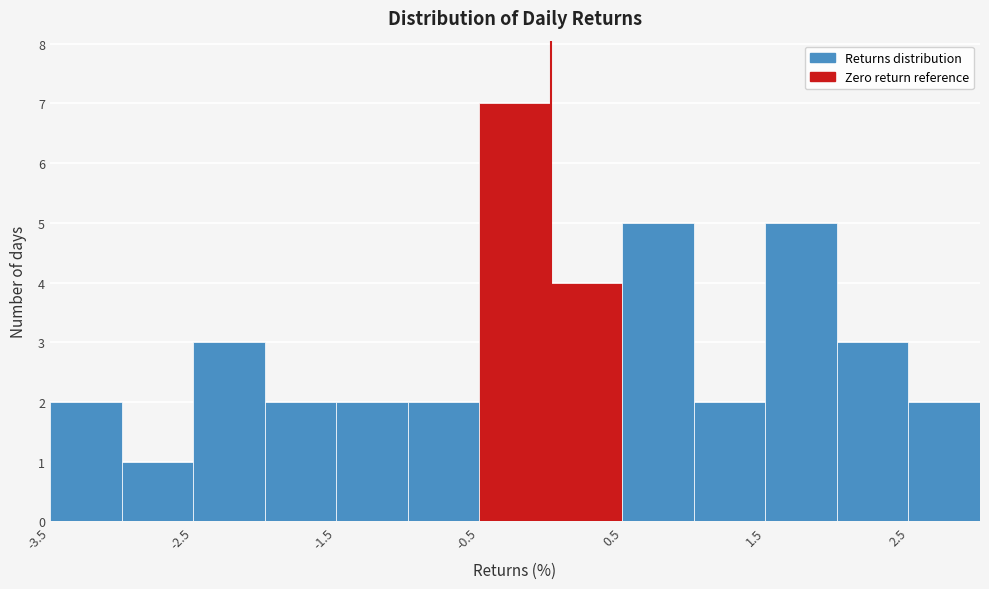

Reading left to right, list every bar in this chart as the range it spans on the x-axis followed by its height. The values are not printed on the chart, so give them approximately, as read against the axis.

-3.5 to -3.0: 2
-3.0 to -2.5: 1
-2.5 to -2.0: 3
-2.0 to -1.5: 2
-1.5 to -1.0: 2
-1.0 to -0.5: 2
-0.5 to 0.0: 7
0.0 to 0.5: 4
0.5 to 1.0: 5
1.0 to 1.5: 2
1.5 to 2.0: 5
2.0 to 2.5: 3
2.5 to 3.0: 2